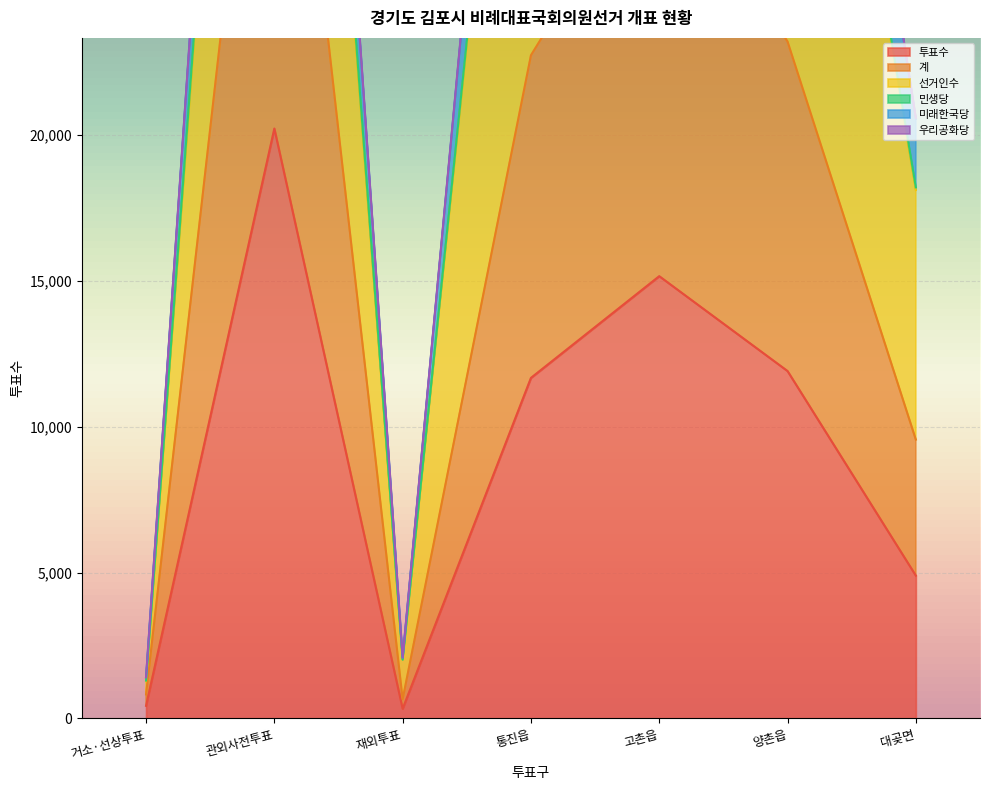

What is the average value of the 투표수 series?

9233